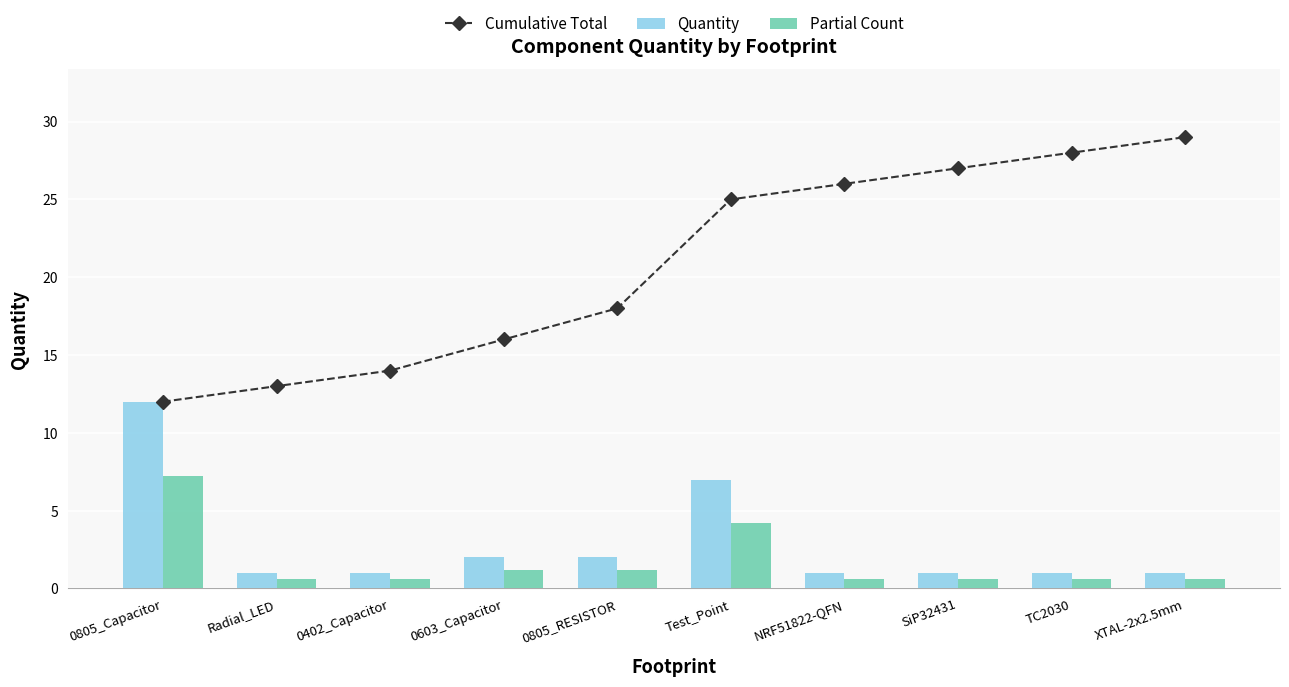

Which series has the largest range (max minus min)?

Cumulative Total